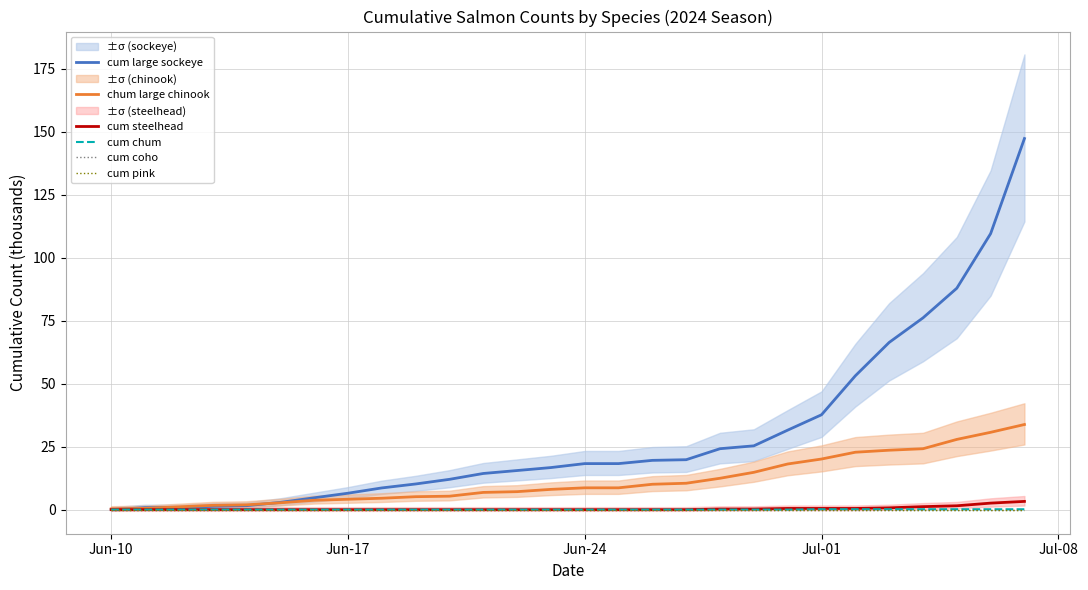

What is the maximum value shown in the chart?

147.4